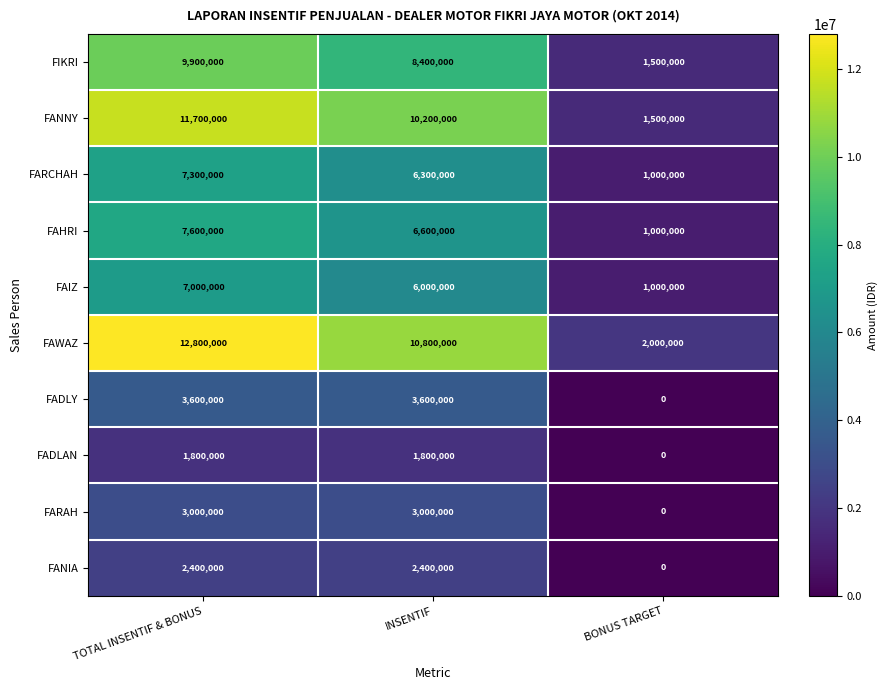

What is the spread (max minus min) of values at TOTAL INSENTIF & BONUS?

11000000